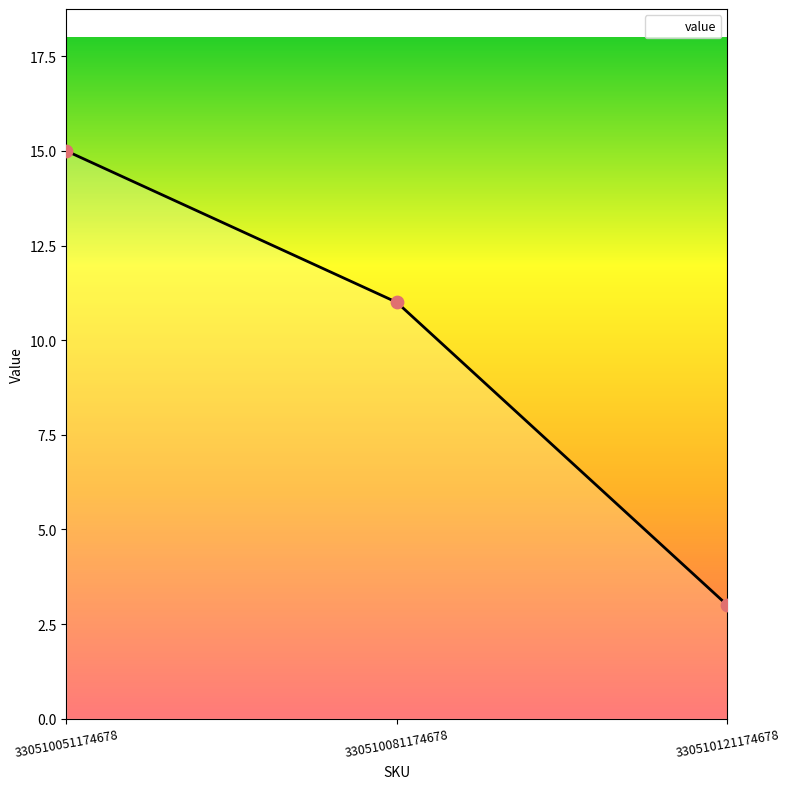

What is the change in value from 330510051174678 to 330510081174678?

-4